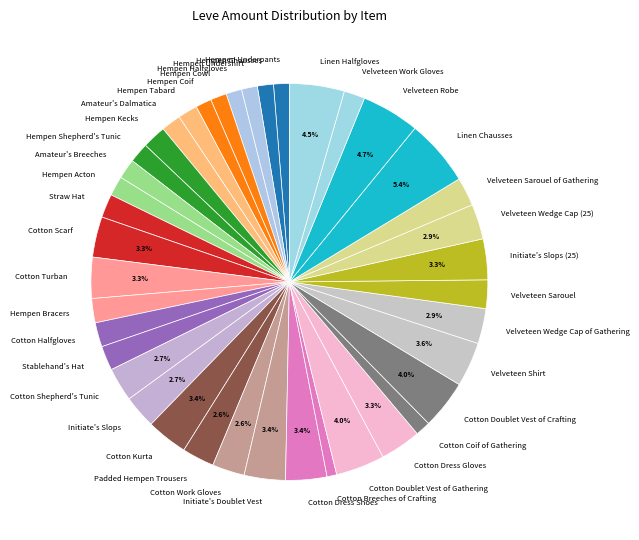

Which category has the biggest portion of the pie?

Linen Chausses